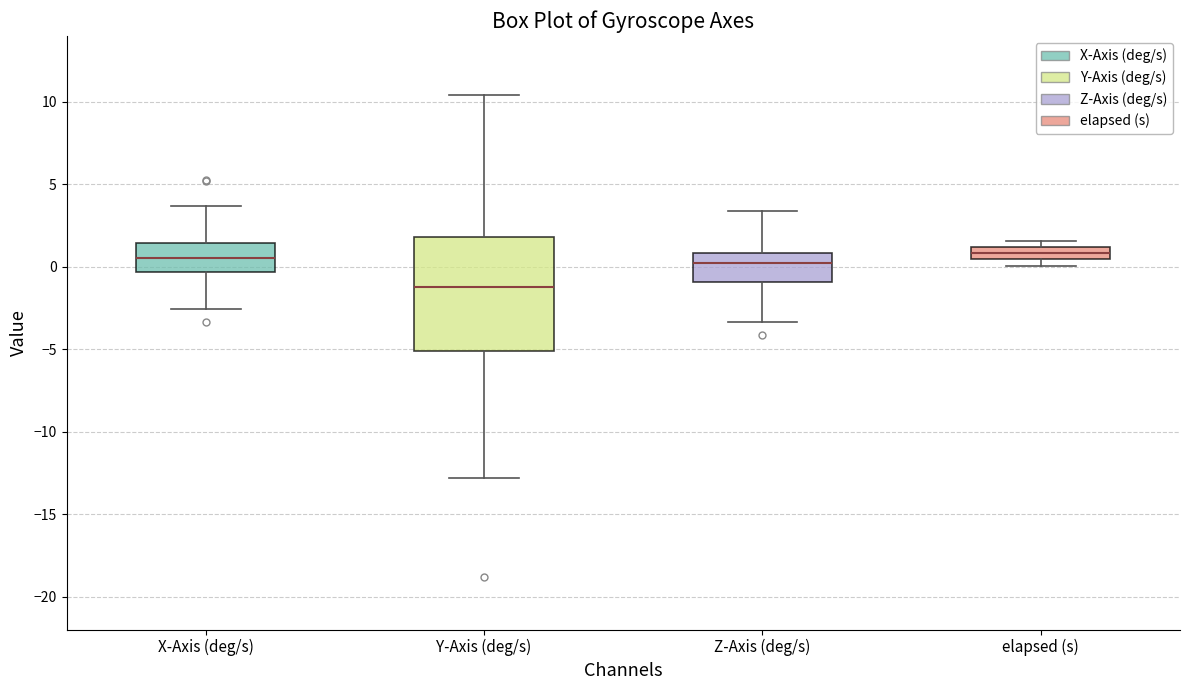

Where does the upper whisker of the box for Y-Axis (deg/s) end on the y-axis? The values are not printed on the chart, so give them approximately, as read against the axis.

10.5